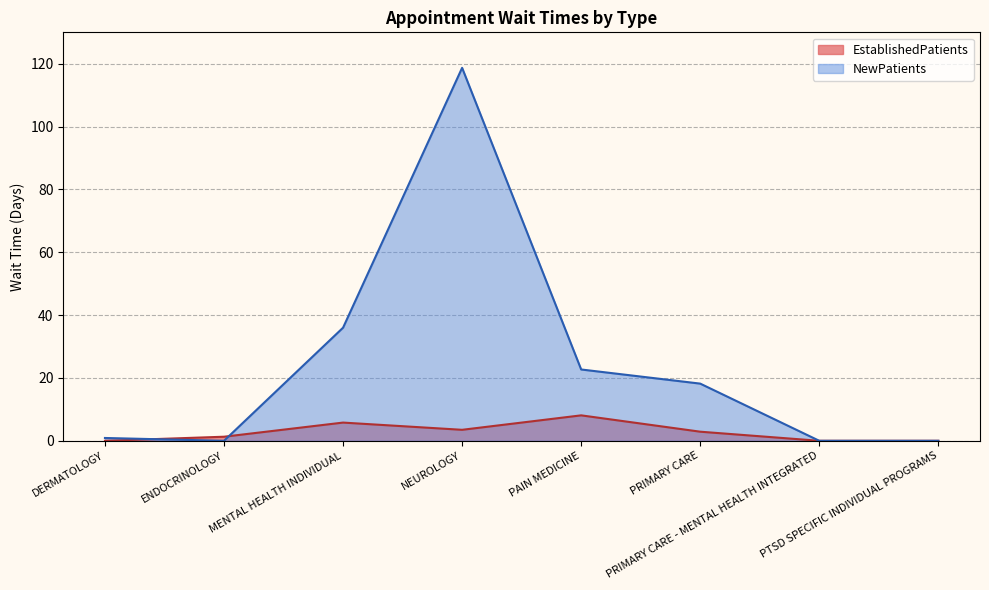

Does the chart display data point markers on the line(s)?

No